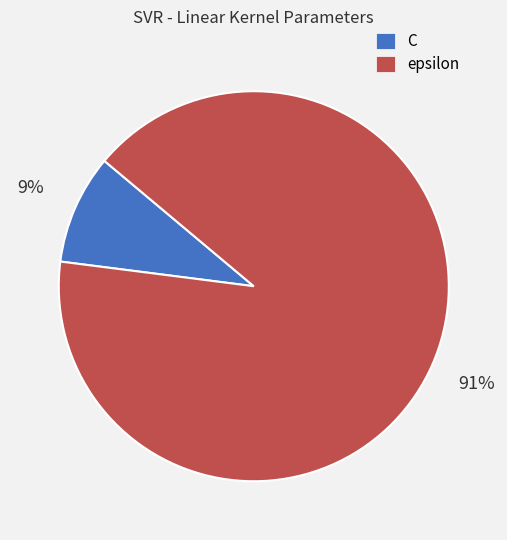

What is the largest slice in the pie chart?

epsilon